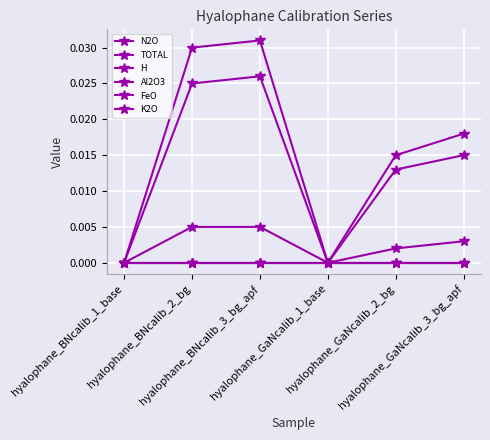

Does the chart have visible grid lines?

Yes